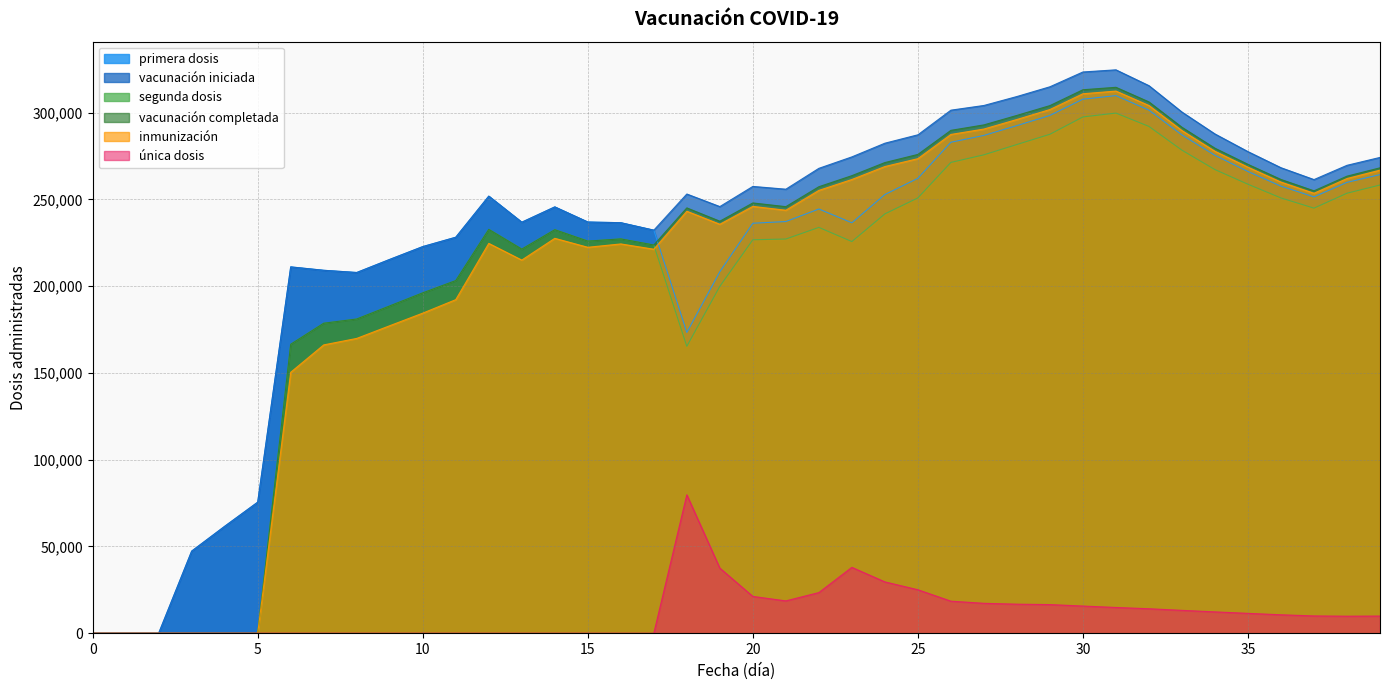

Does the chart display data point markers on the line(s)?

No